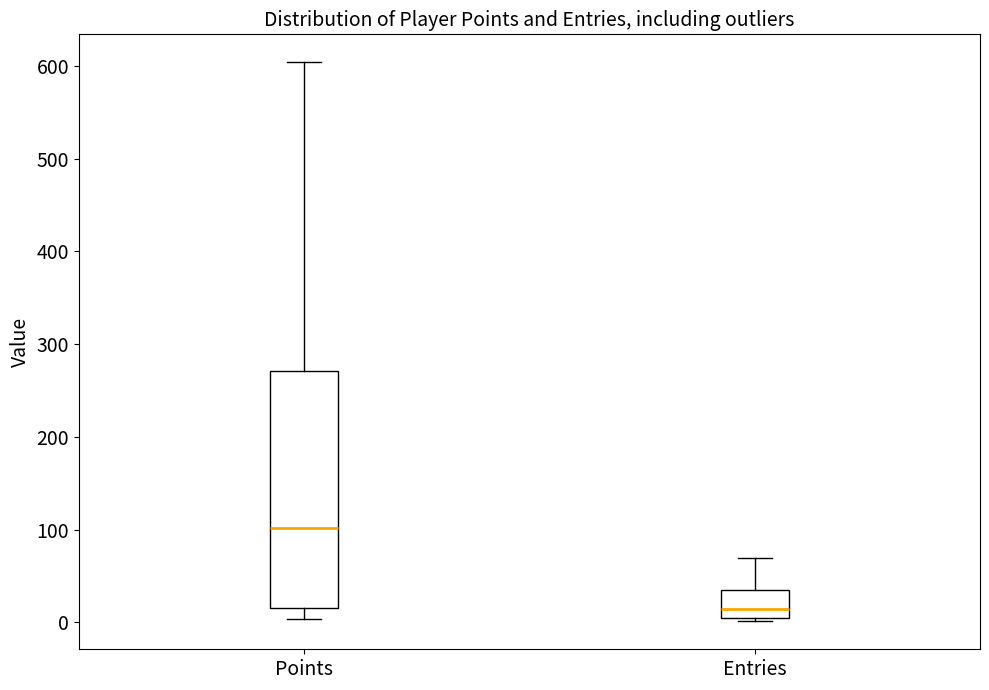

Where is the lower edge of the box for Entries on the y-axis? The values are not printed on the chart, so give them approximately, as read against the axis.

0